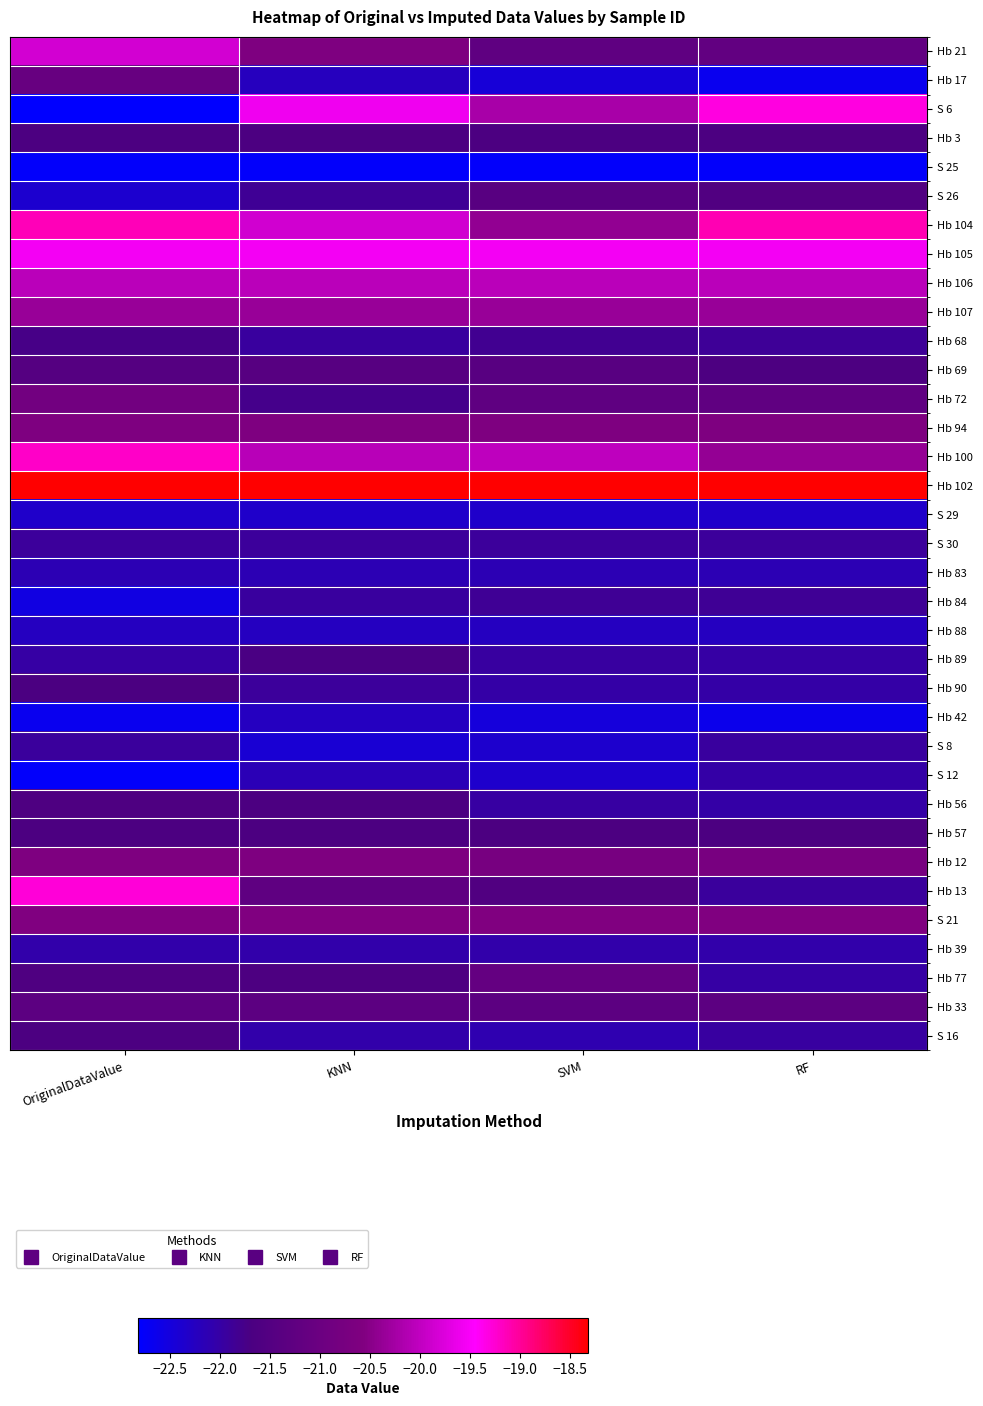

Between RF and KNN, which is larger?

KNN